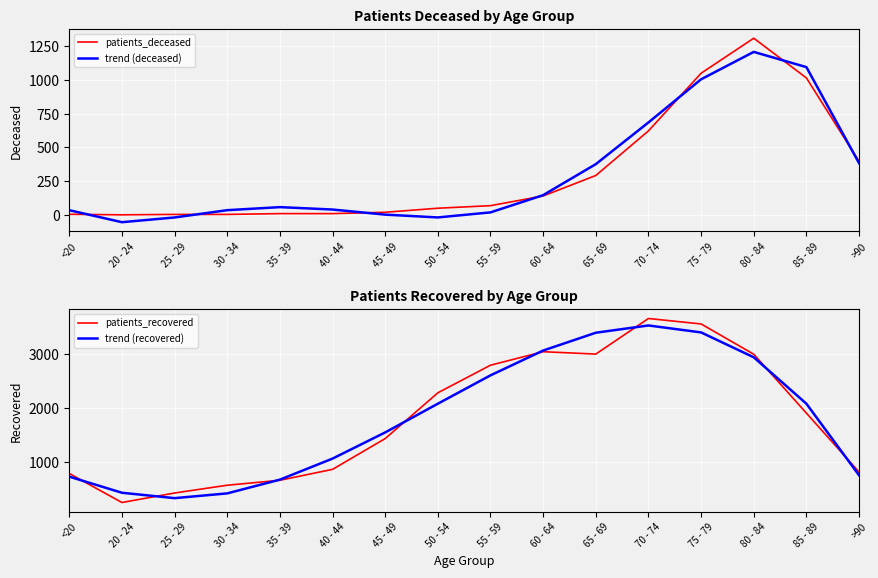

The value of trend (deceased) at 80 - 84 is 1703.0. True or false?

False